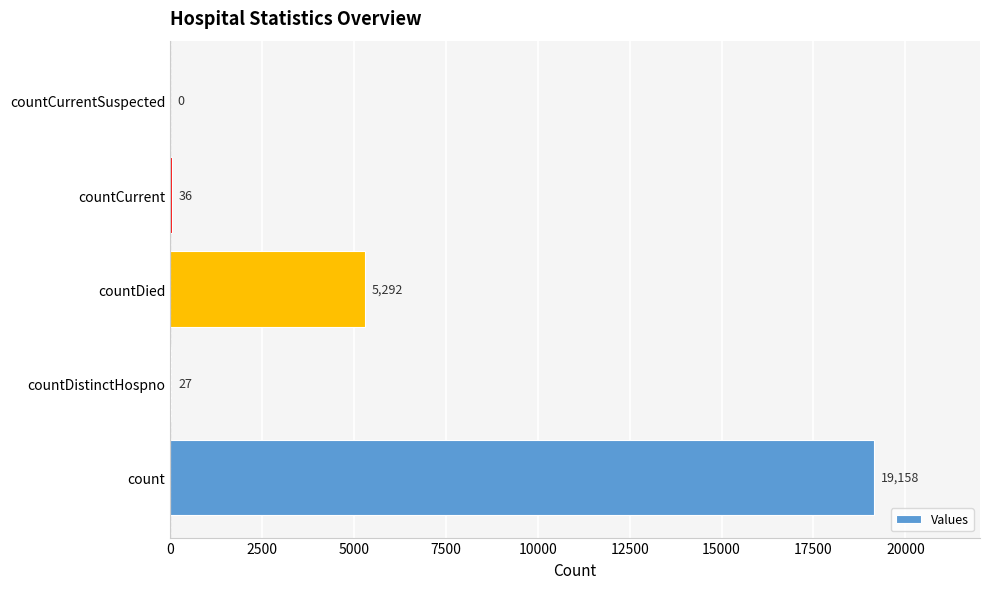

True or false: the data shows 0 at countCurrentSuspected.

True